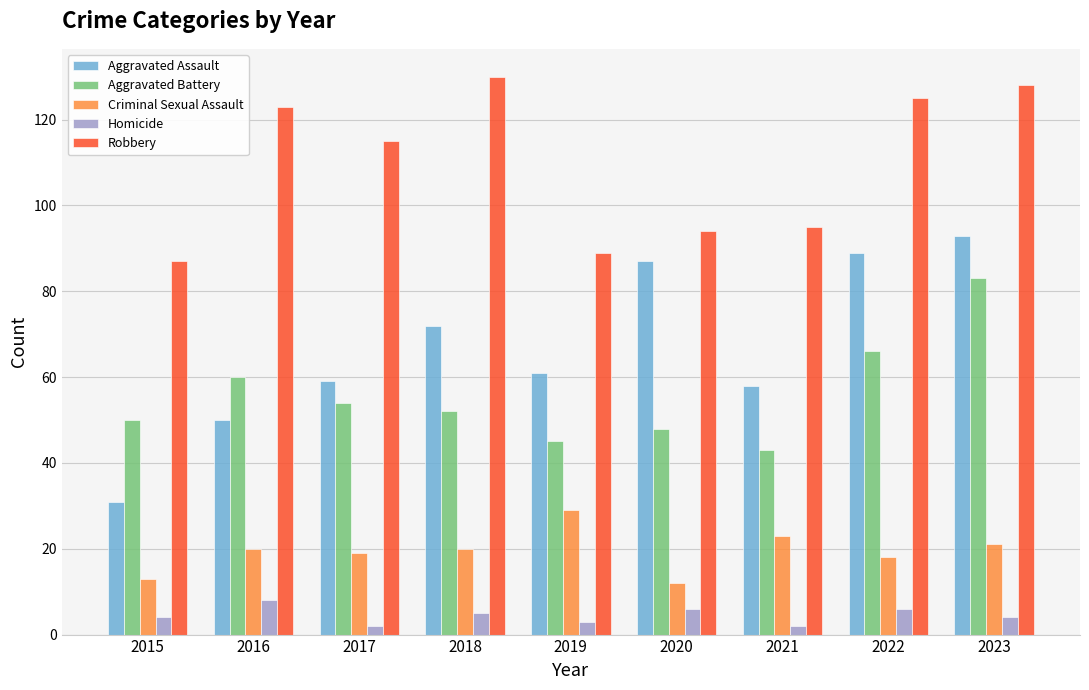

Are the bars horizontal?

No